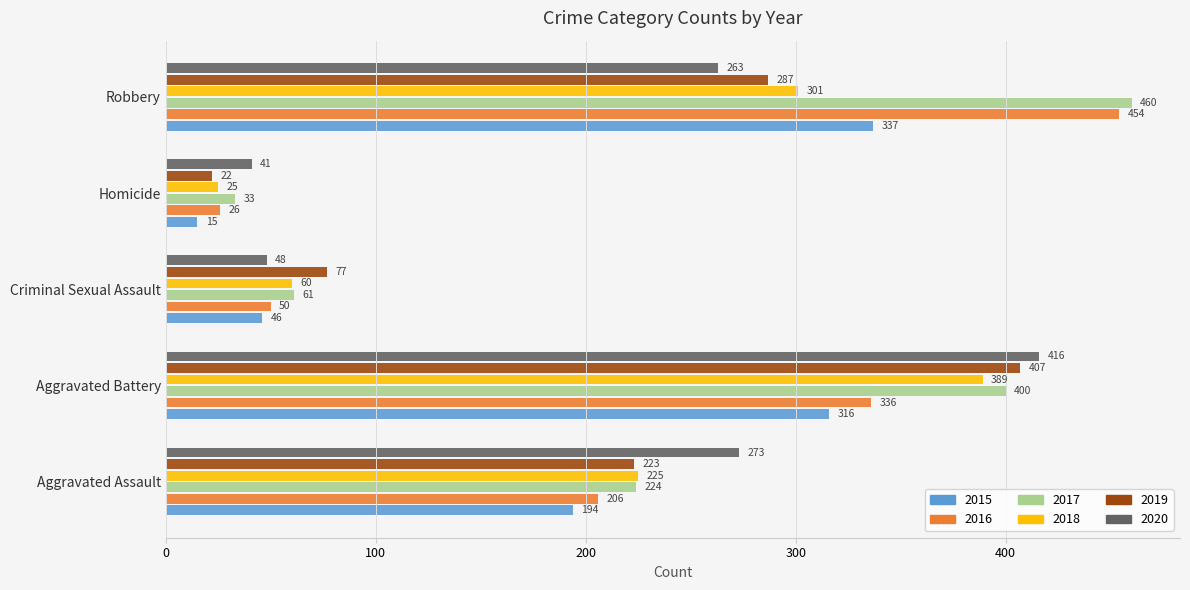

What are all the series names shown in the legend?

2015, 2016, 2017, 2018, 2019, 2020